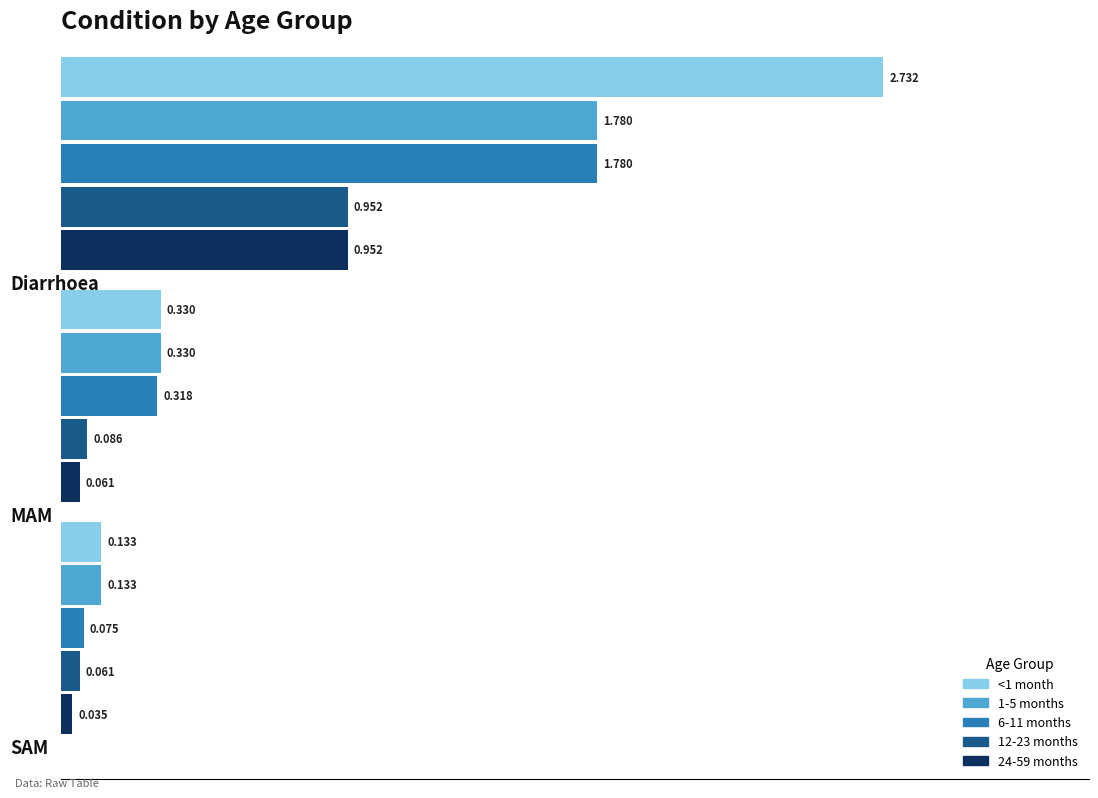

What is the value of the 12-23 months bar at the 2nd from the left?

0.1